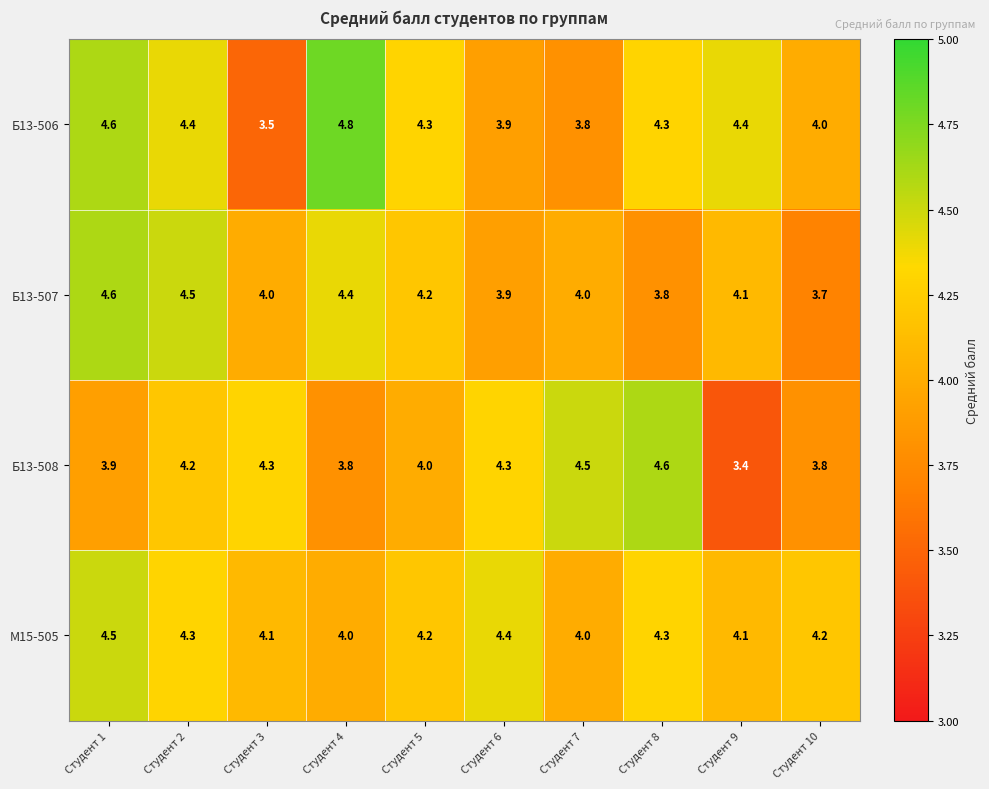

The value of Б13-506 at Студент 3 is 5.3. True or false?

False